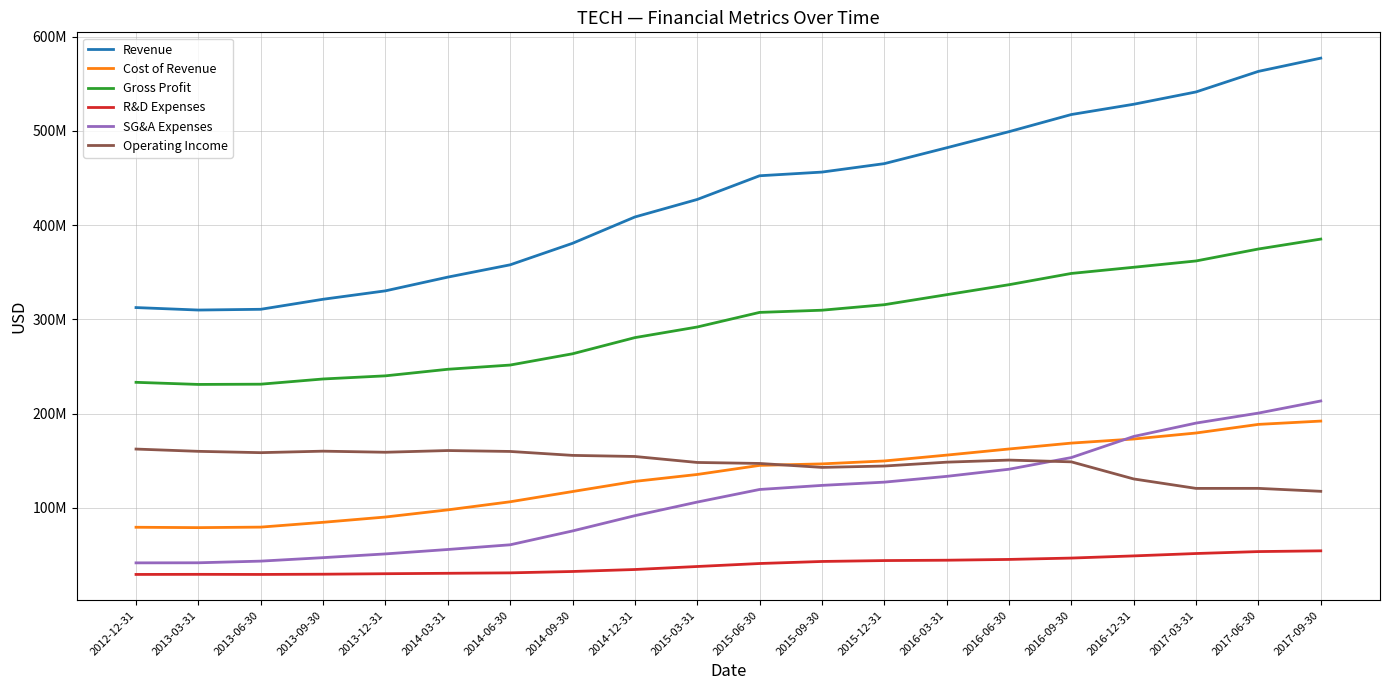

What are all the series names shown in the legend?

Revenue, Cost of Revenue, Gross Profit, R&D Expenses, SG&A Expenses, Operating Income